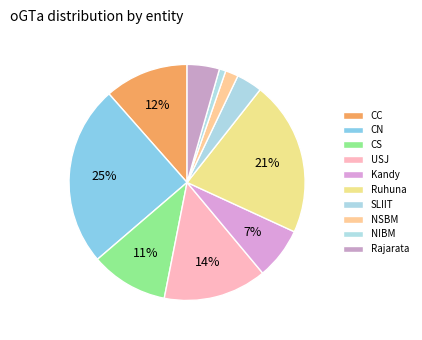

Is there any slice that represents more than half of the pie?

No